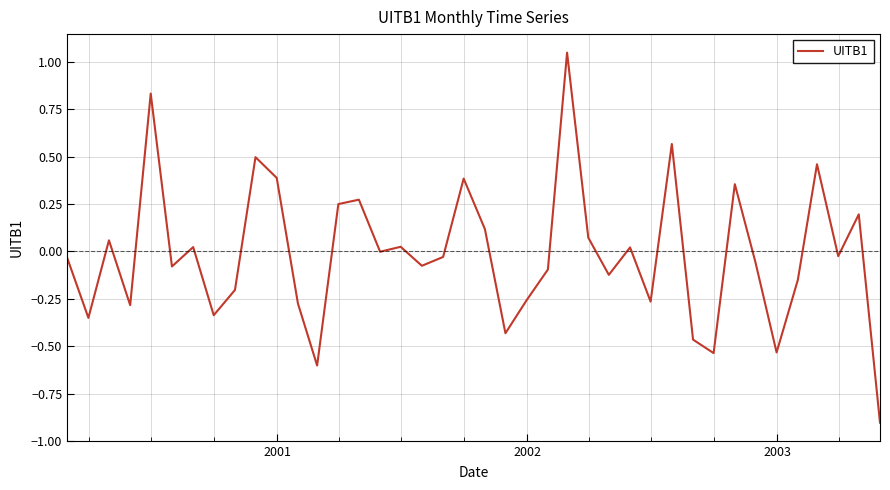

What is the difference between the maximum and minimum values?

2.0